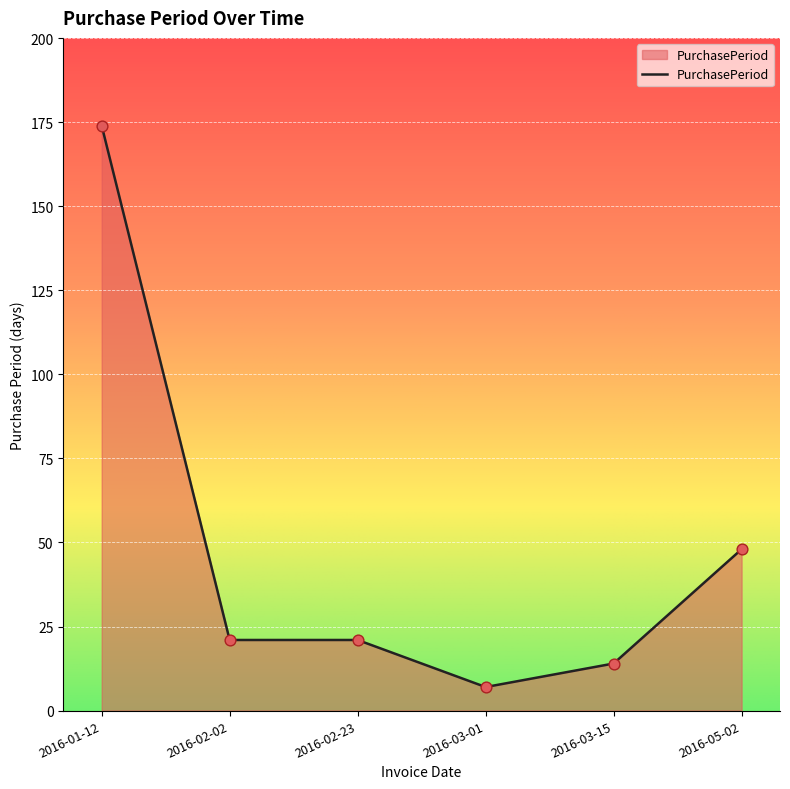

What is the change in value from 2016-02-02 to 2016-03-15?

-7